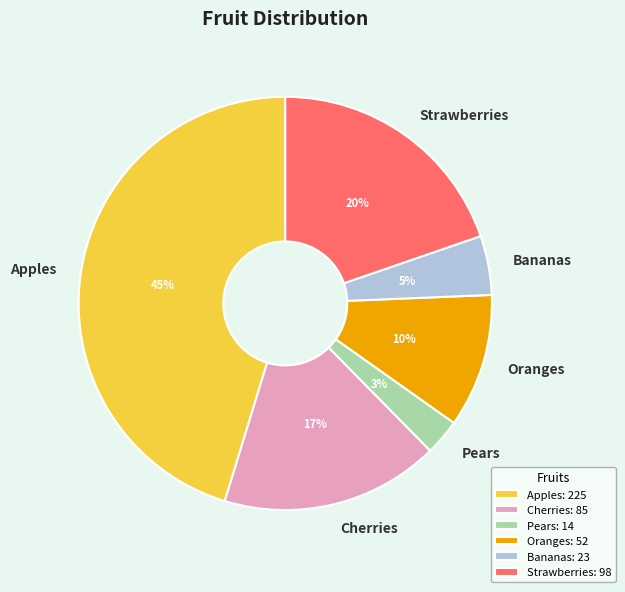

Is there any slice that represents more than half of the pie?

No